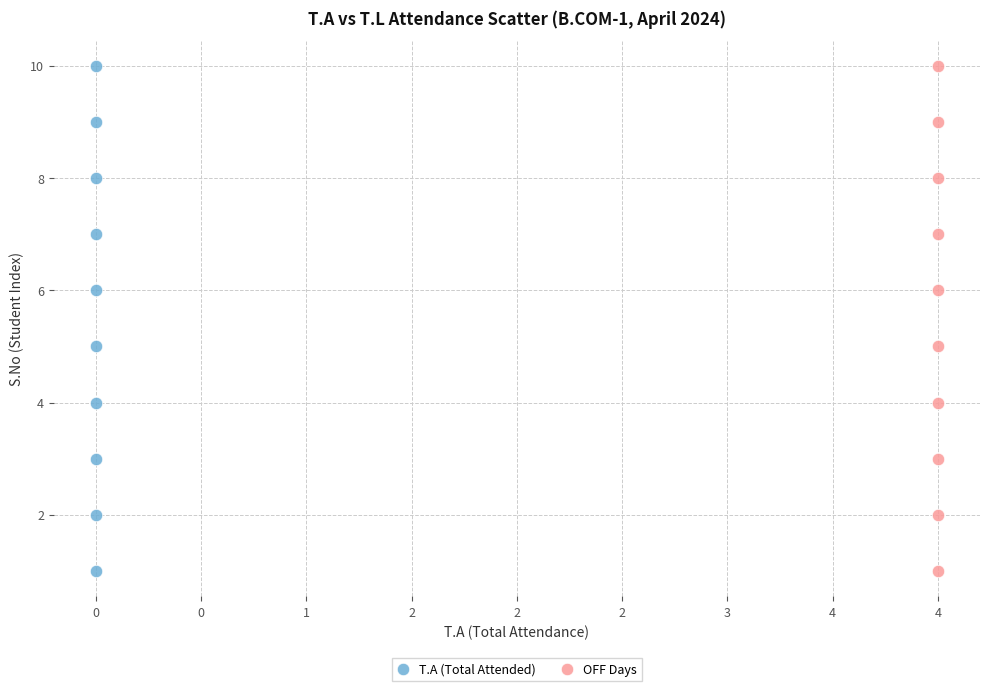

What are all the series names shown in the legend?

T.A (Total Attended), OFF Days